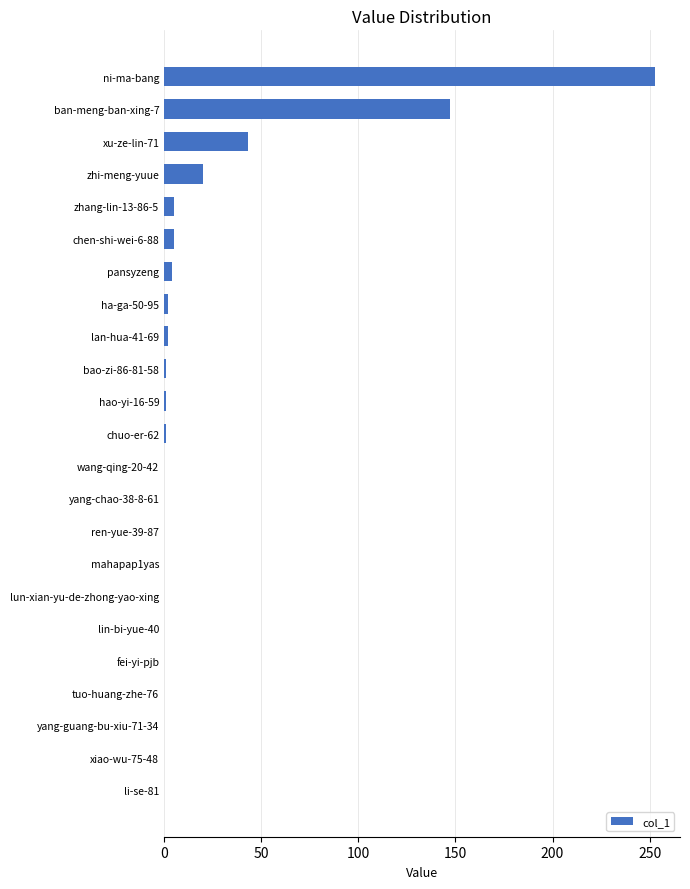

At which label is the value closest to 126?

ban-meng-ban-xing-7